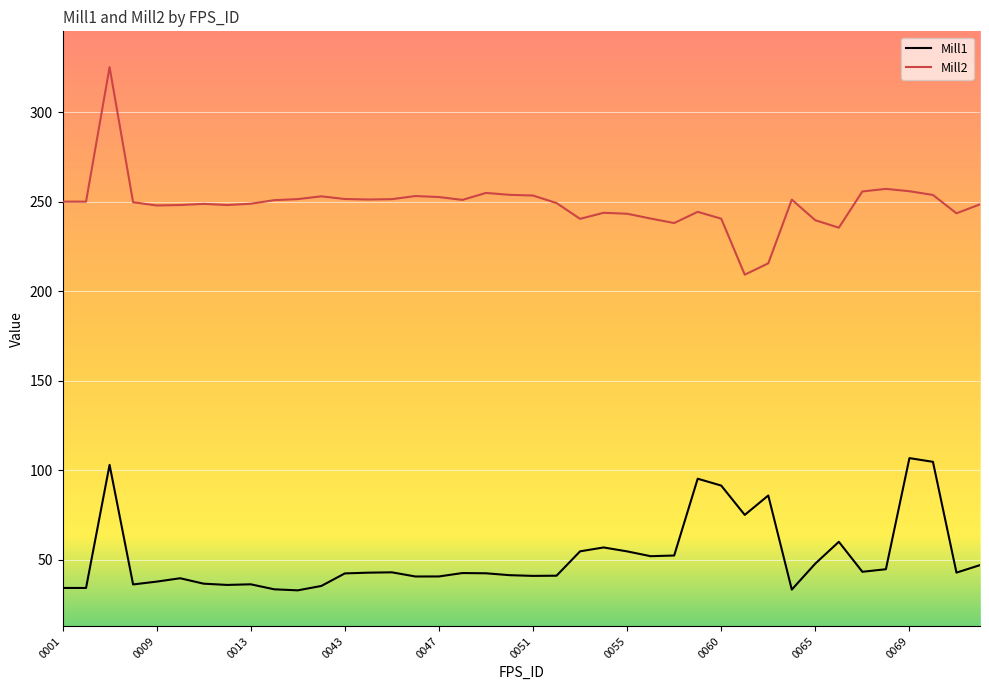

What is the lowest value of the Mill1 series?

32.9